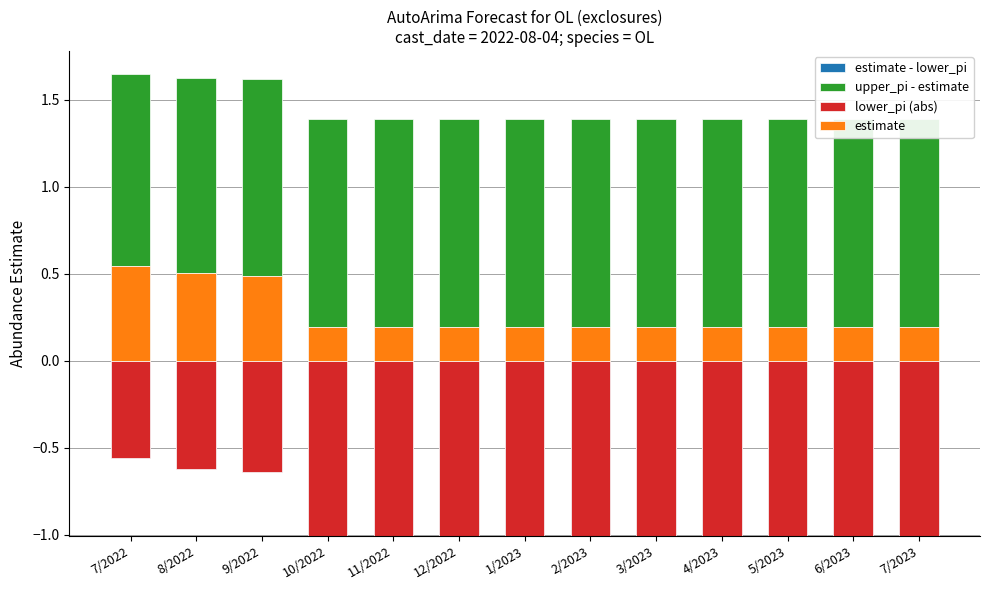

At which label is estimate - lower_pi closest to 1?

7/2022